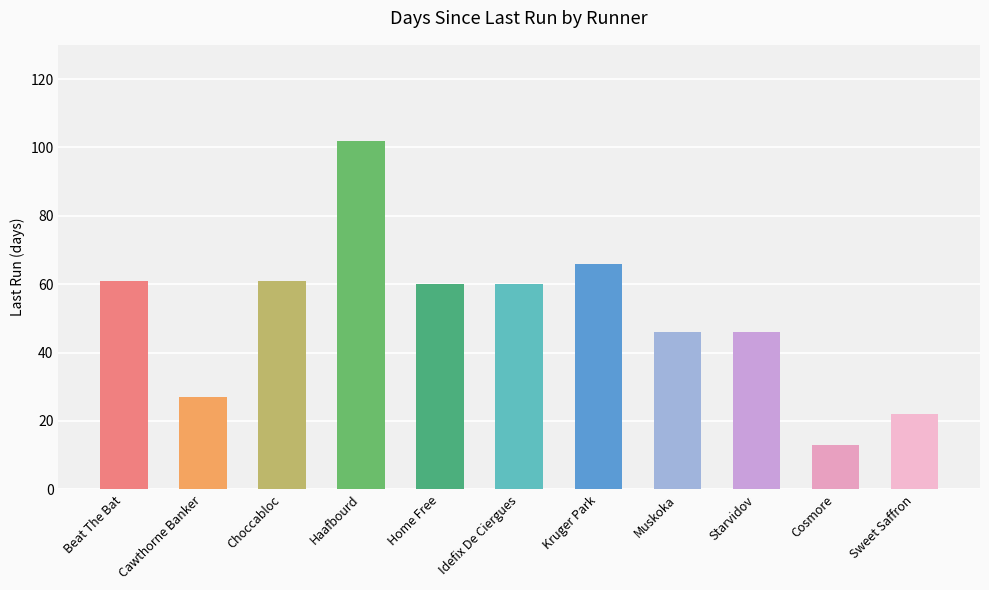

What is the sum of the values at Beat The Bat and Cosmore?

74